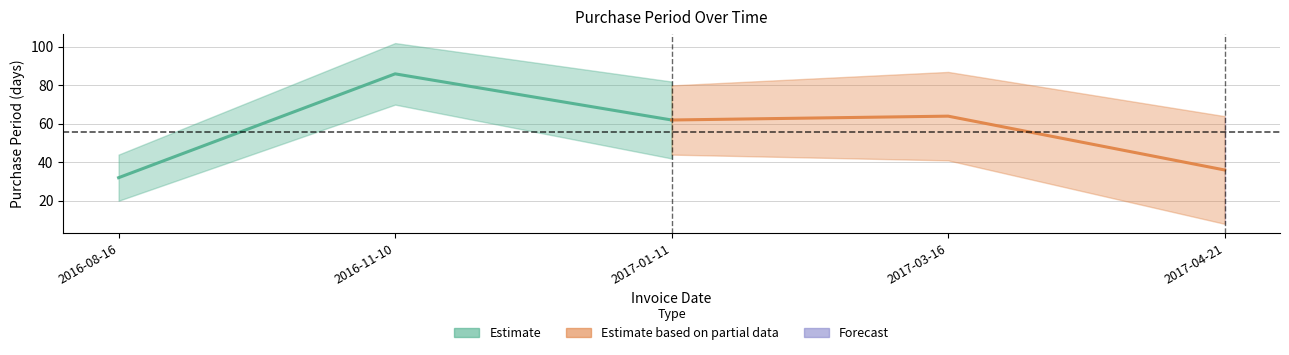

Where does the data first go above 62?

2016-11-10